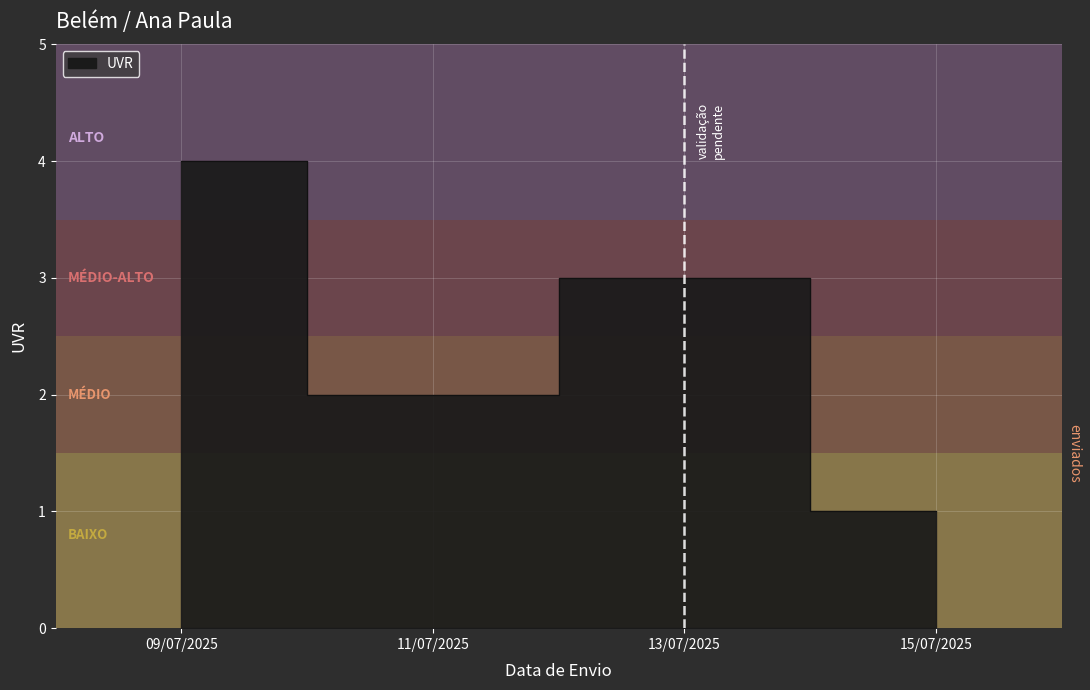

Reading right to left, what are all the values shown in this chart?

15/07/2025=1	13/07/2025=3	11/07/2025=2	09/07/2025=4